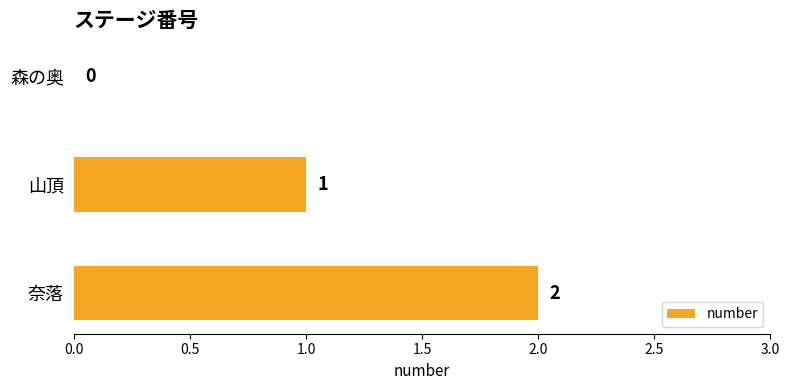

True or false: the data shows 2 at 奈落.

True